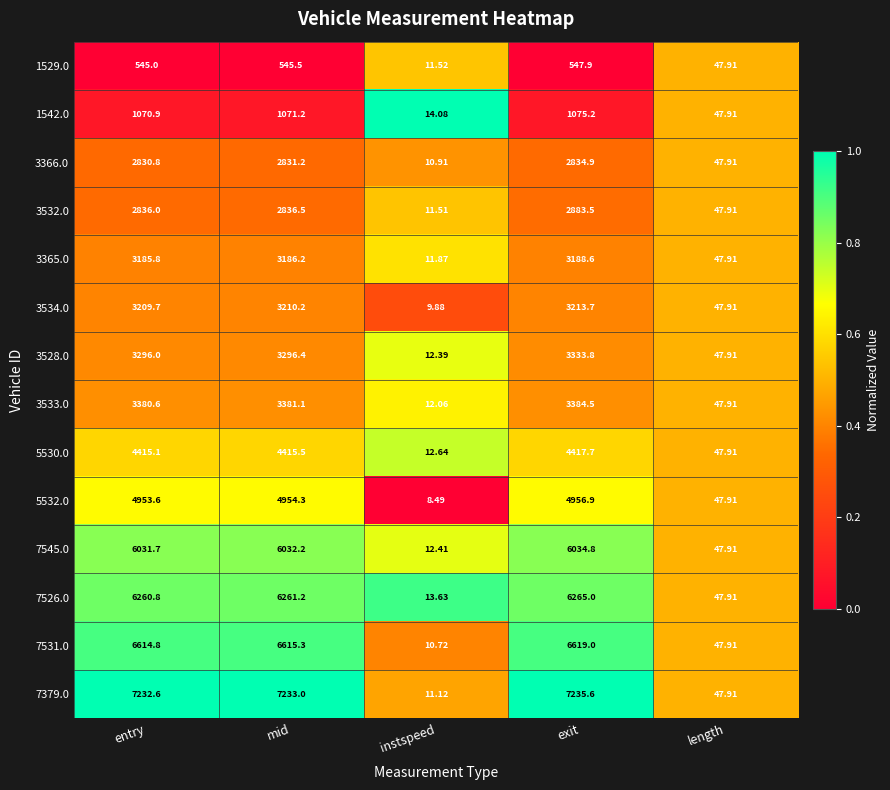

Which category has the lowest value across all series?

instspeed